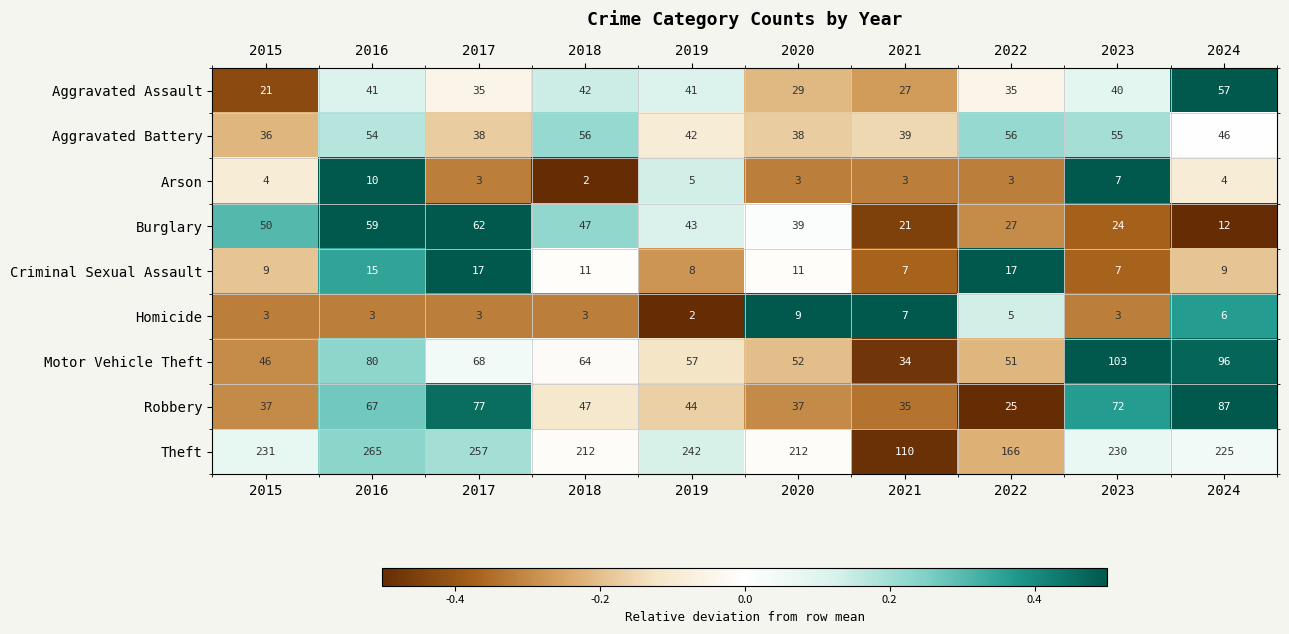

Rank the series at 2015 from lowest to highest value.

Homicide, Arson, Criminal Sexual Assault, Aggravated Assault, Aggravated Battery, Robbery, Motor Vehicle Theft, Burglary, Theft